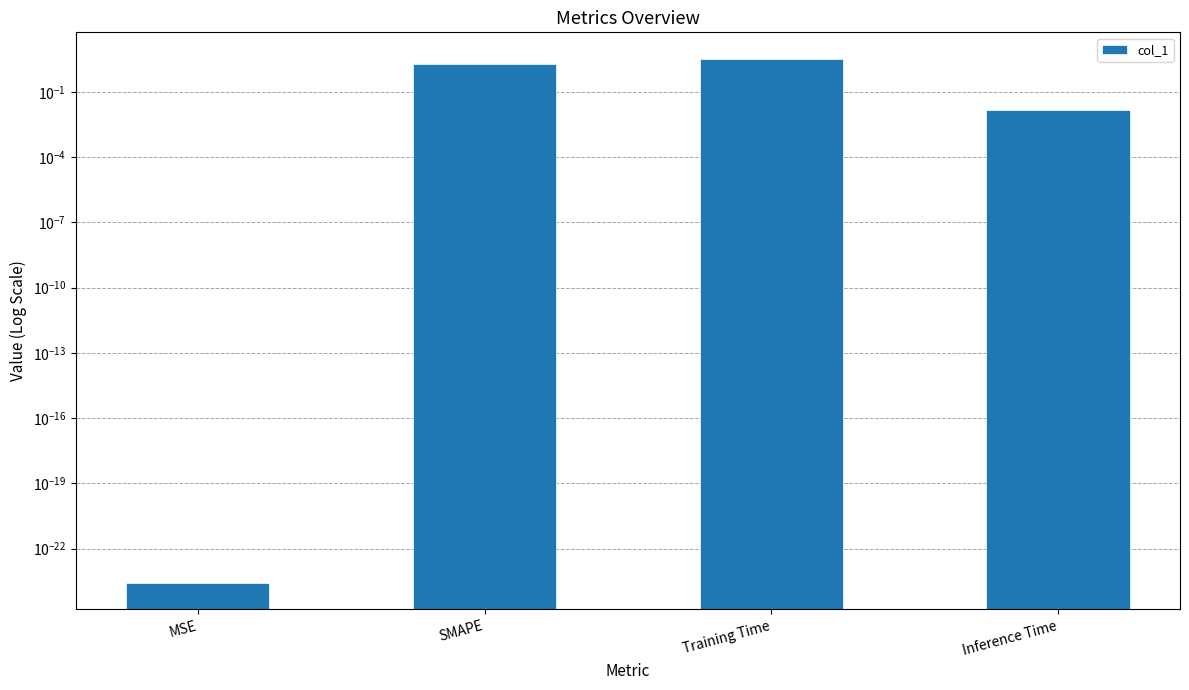

What is the change in value from MSE to SMAPE?

+2.0